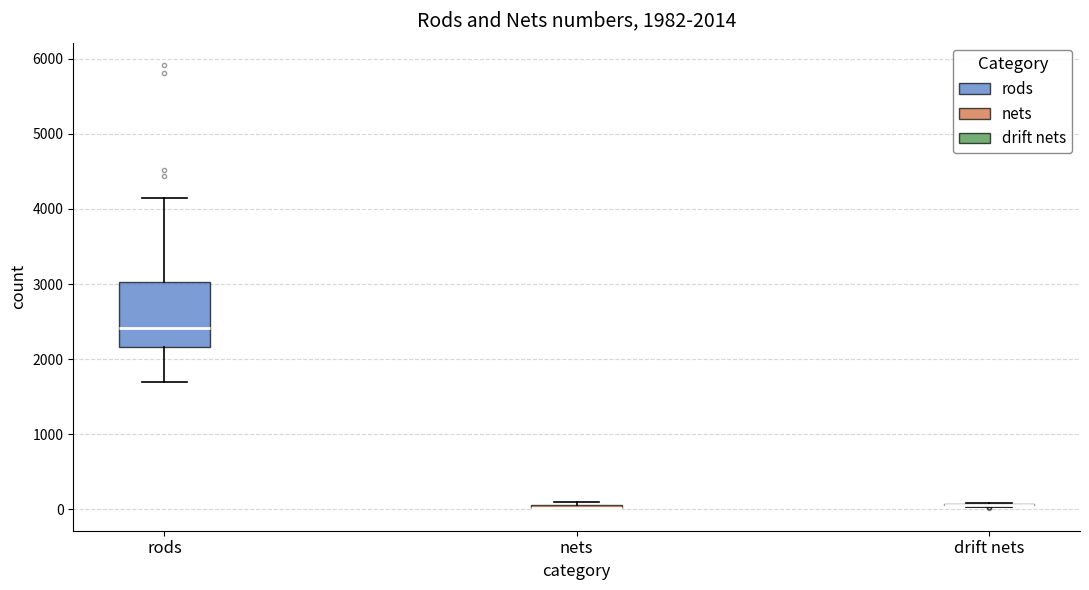

Comparing the boxes themselves (not the whiskers), which one is the tallest?

rods